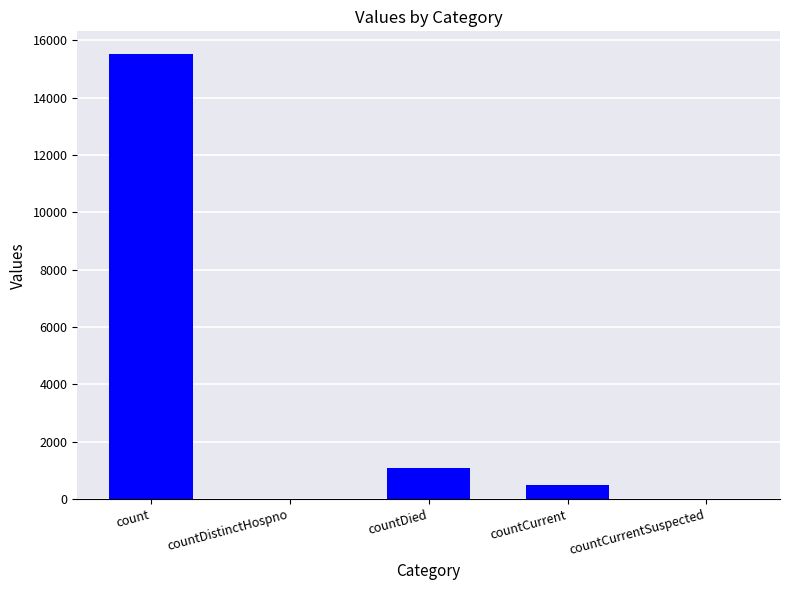

Which category has the highest value across all series?

count